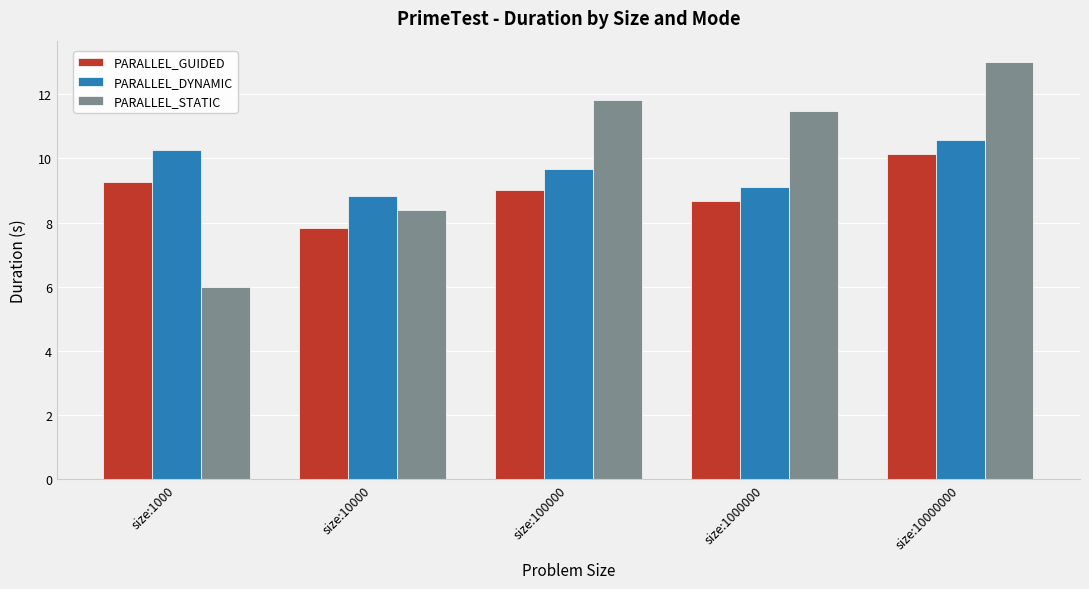

Reading right to left, what are all the values shown in this chart?

PARALLEL_GUIDED: 10.1	8.7	9.0	7.8	9.3
PARALLEL_DYNAMIC: 10.6	9.1	9.7	8.8	10.3
PARALLEL_STATIC: 13.0	11.5	11.8	8.4	6.0